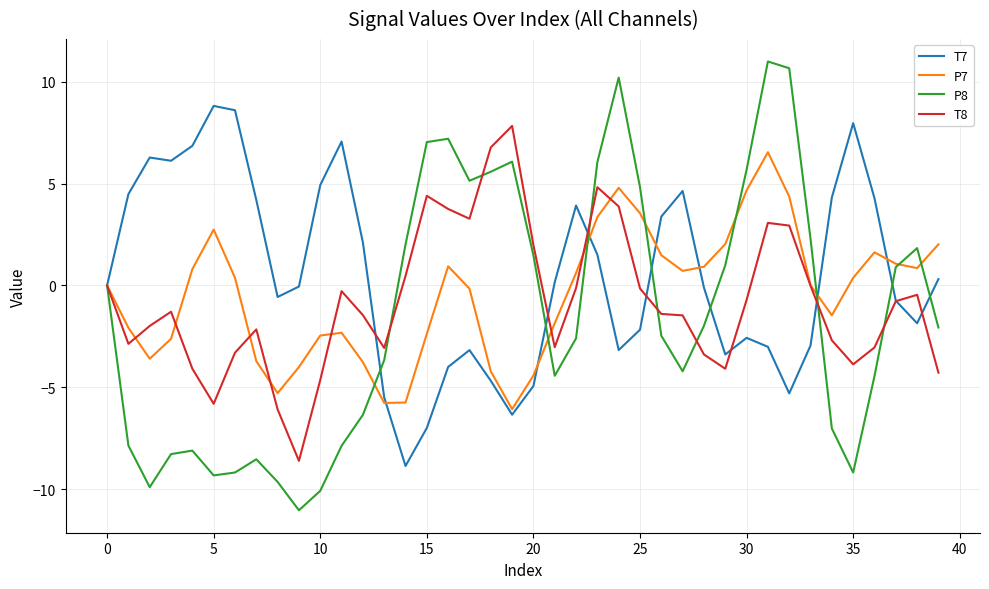

List the series in order of their overall mean, lowest first.

P8, T8, P7, T7